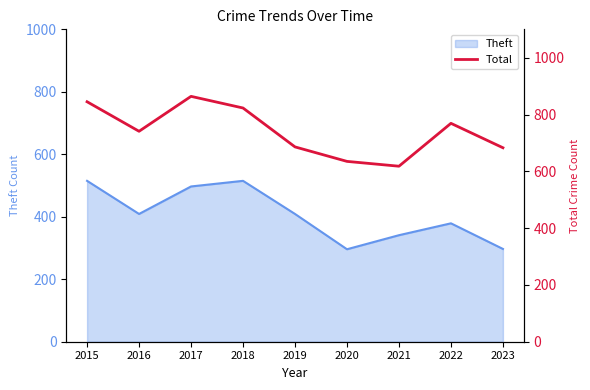

The value at 2021 is 618. True or false?

True